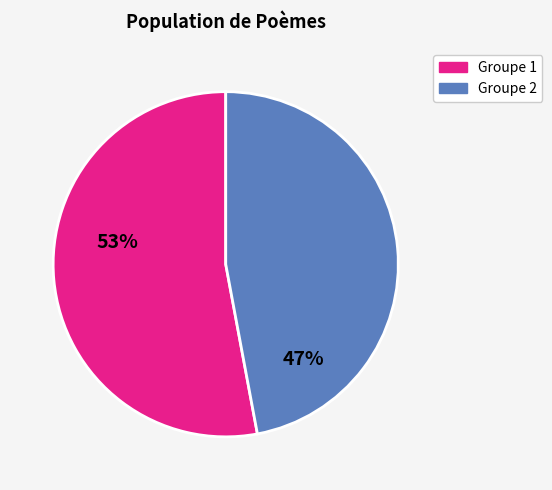

Count the number of slices in the pie.

2